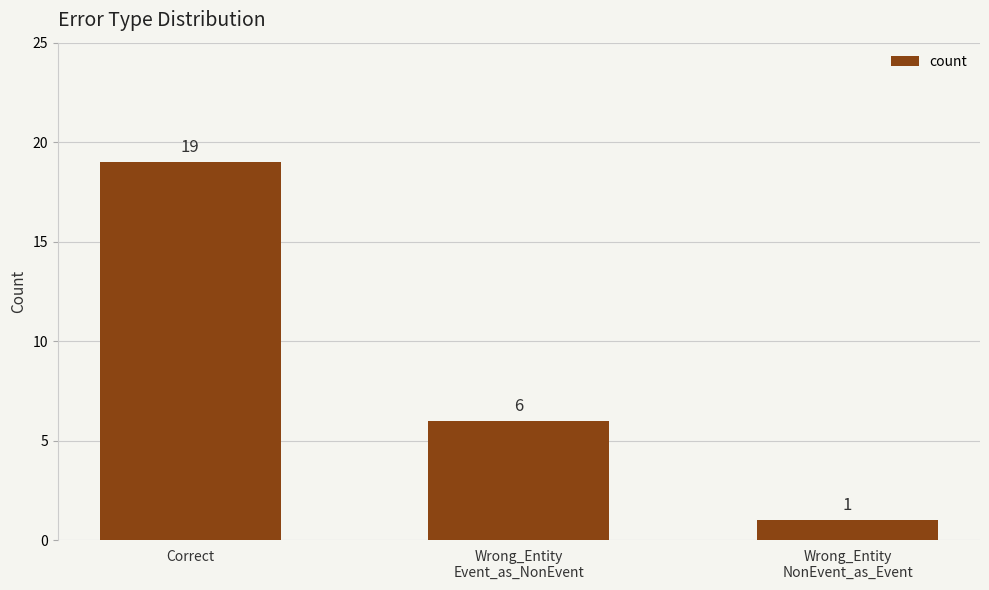

Reading left to right, list all the values displayed in this chart.

19	6	1